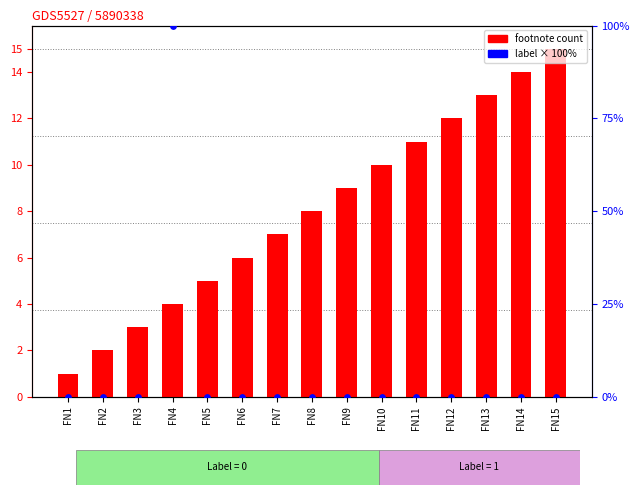

Which series has the largest total across all categories?

footnote count